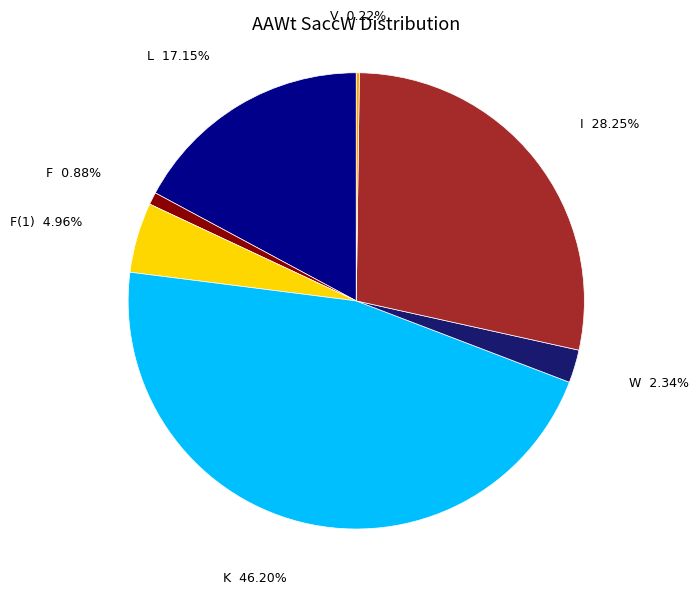

Is there any slice that represents more than half of the pie?

No